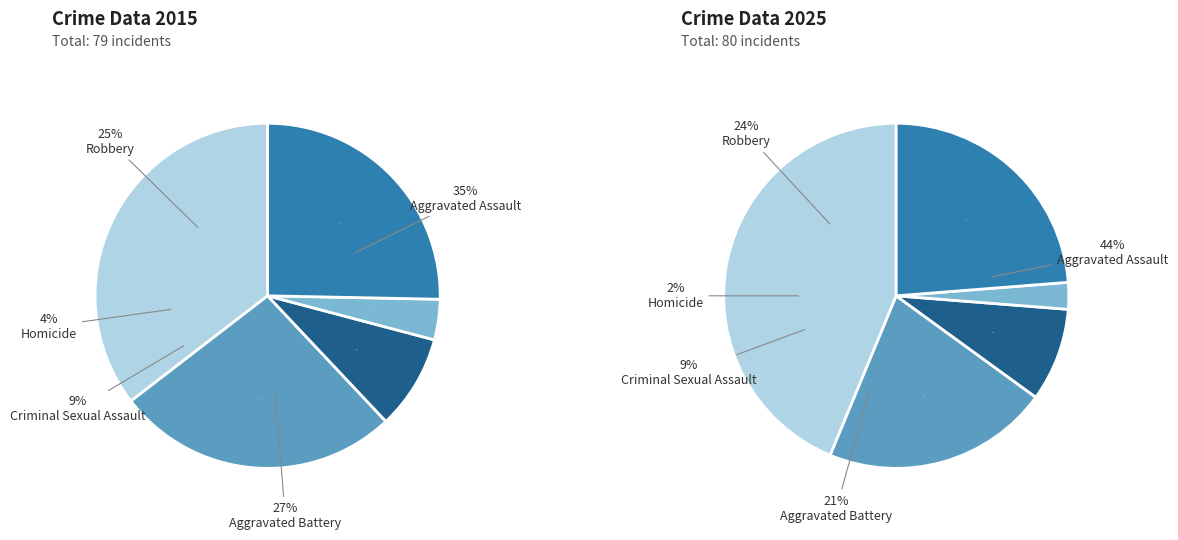

What is the spread (max minus min) of values at Homicide?

1